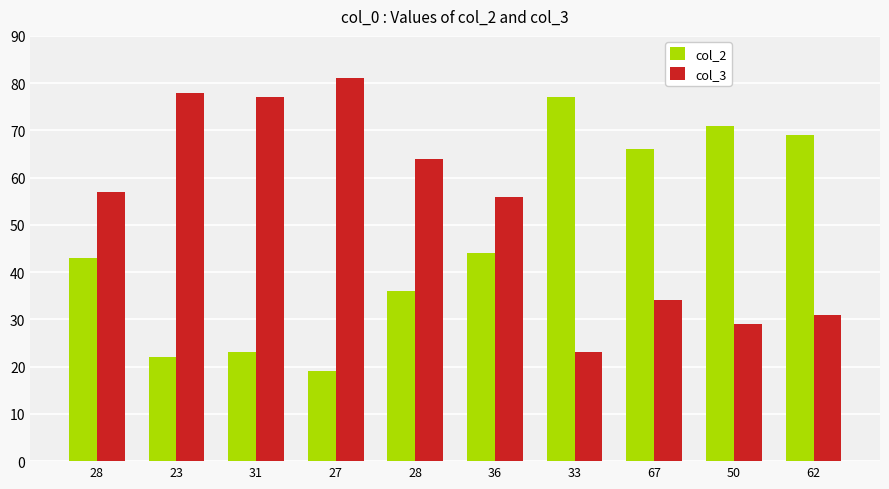

What are all the series names shown in the legend?

col_2, col_3